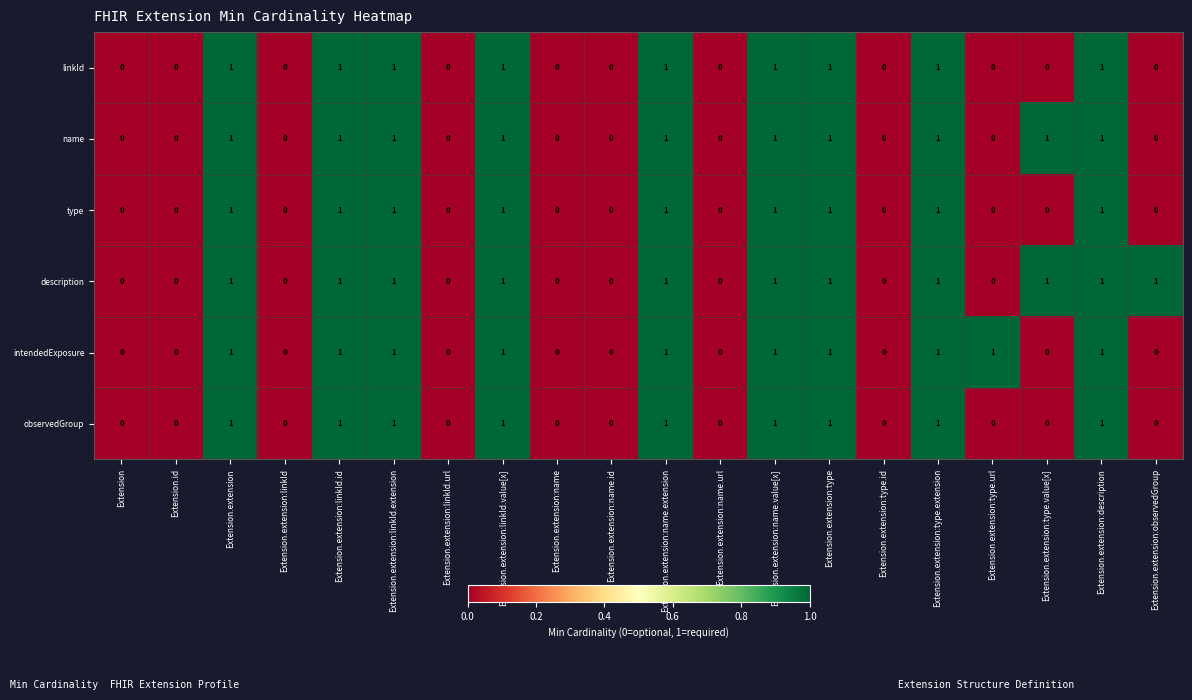

The type series shows 0 at Extension.extension:linkId.url. True or false?

True